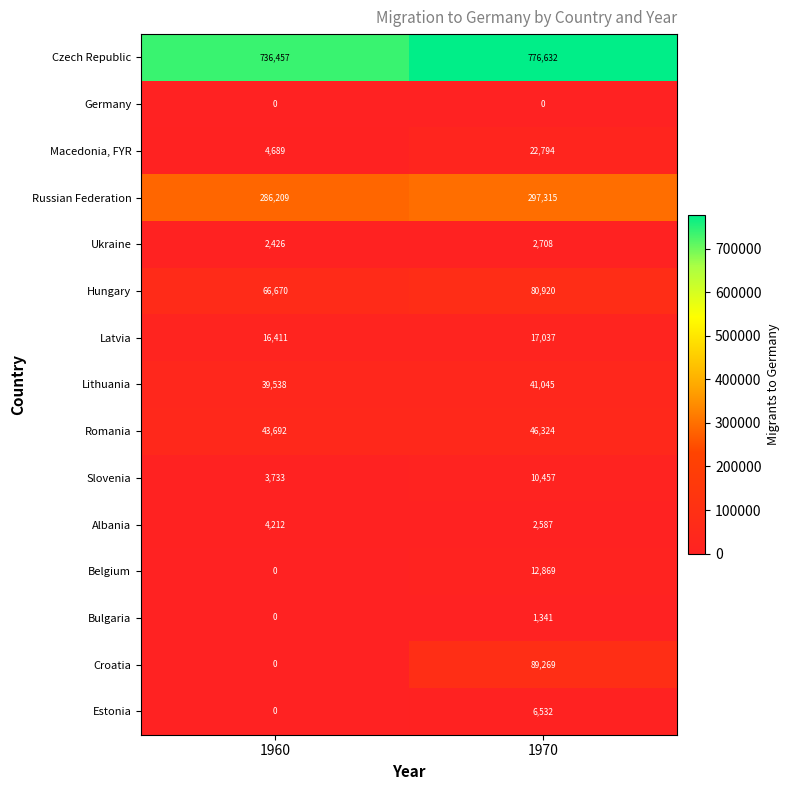

At how many categories does at least one series exceed 434212?

2